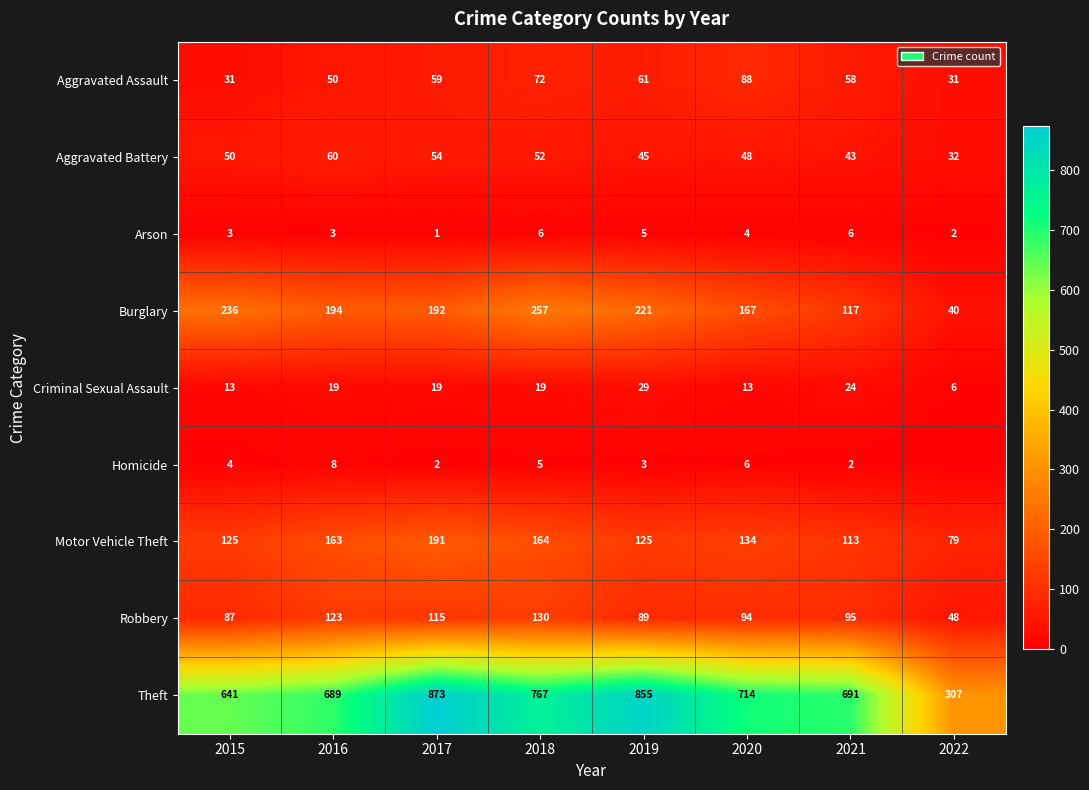

Is the value of Arson at 2015 greater than the value of Homicide at 2020?

No